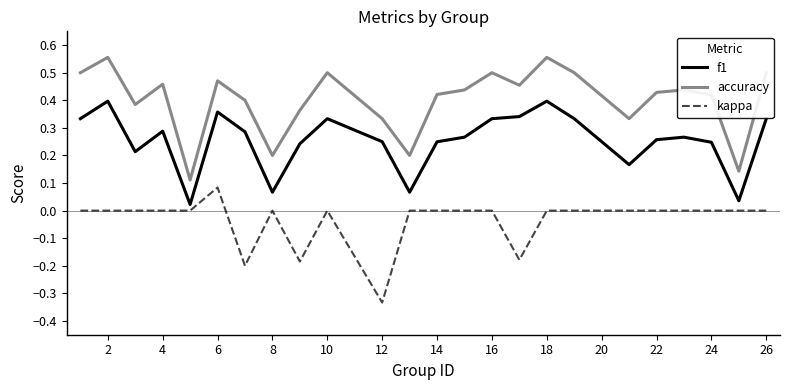

List the series in order of their peak value, highest first.

accuracy, f1, kappa